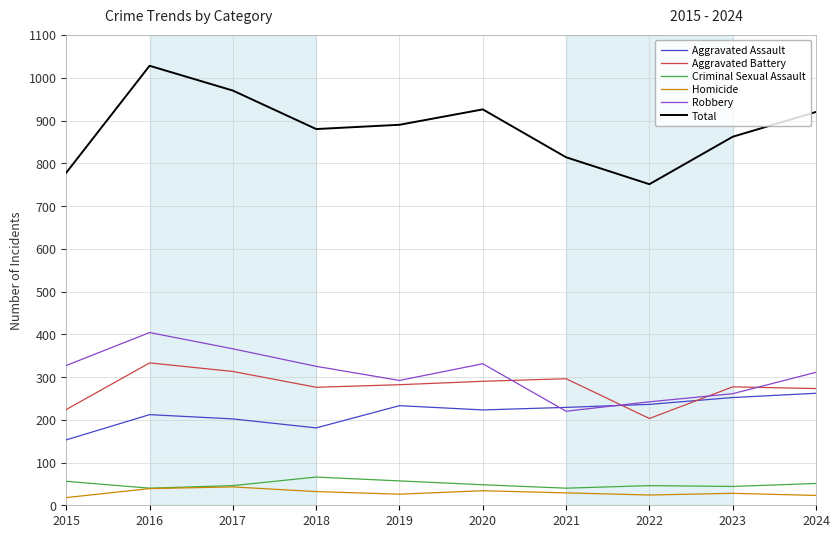

At how many categories does at least one series exceed 606?

10